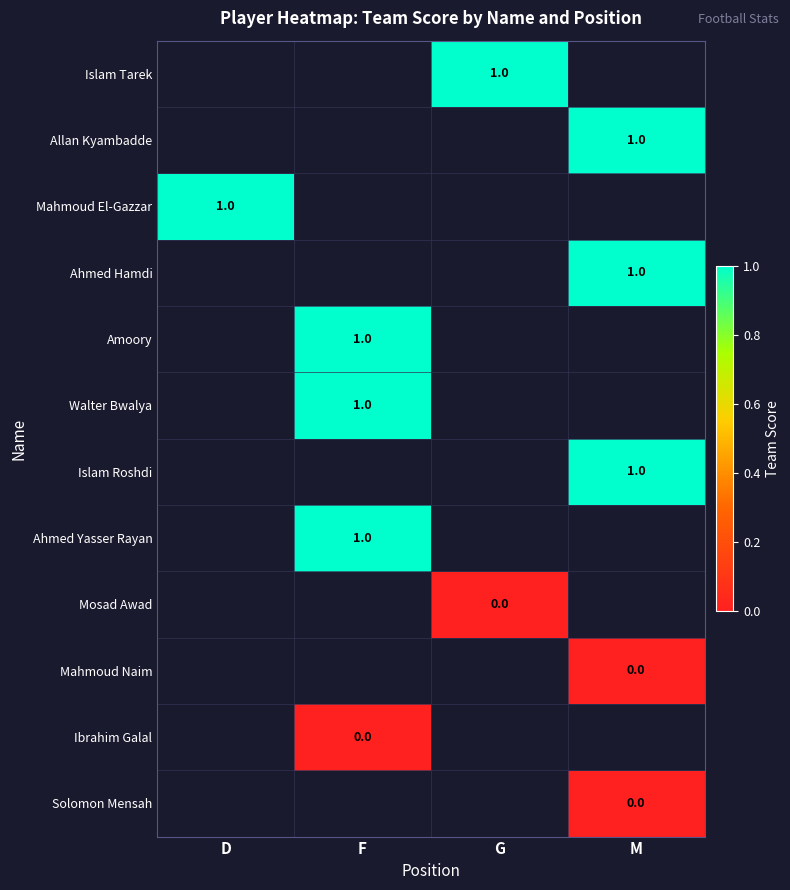

Which has a higher value, G or D?

D